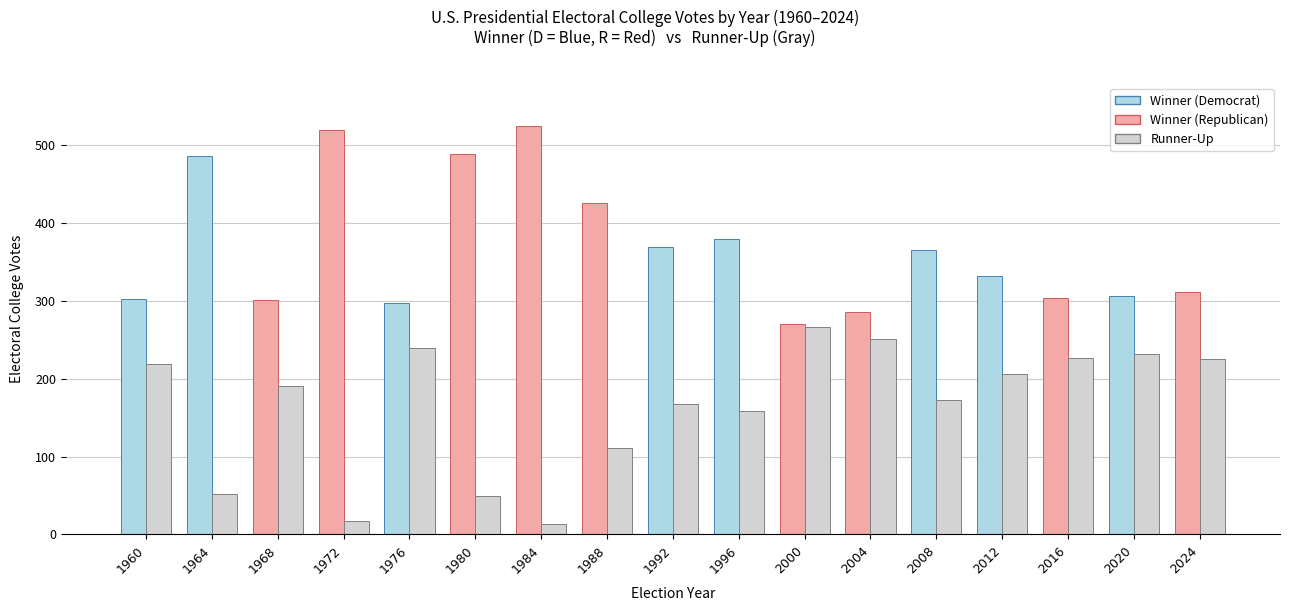

The chart shows a value of 18 at 1984. True or false?

False